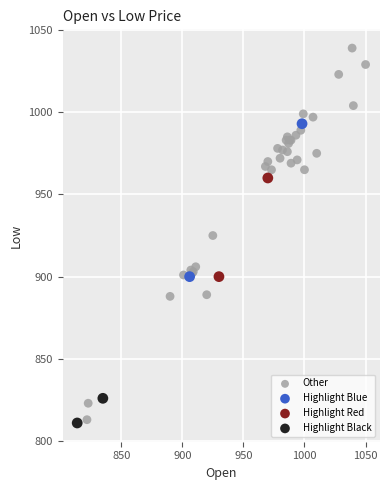

Which series has the widest spread of Y values?

Other